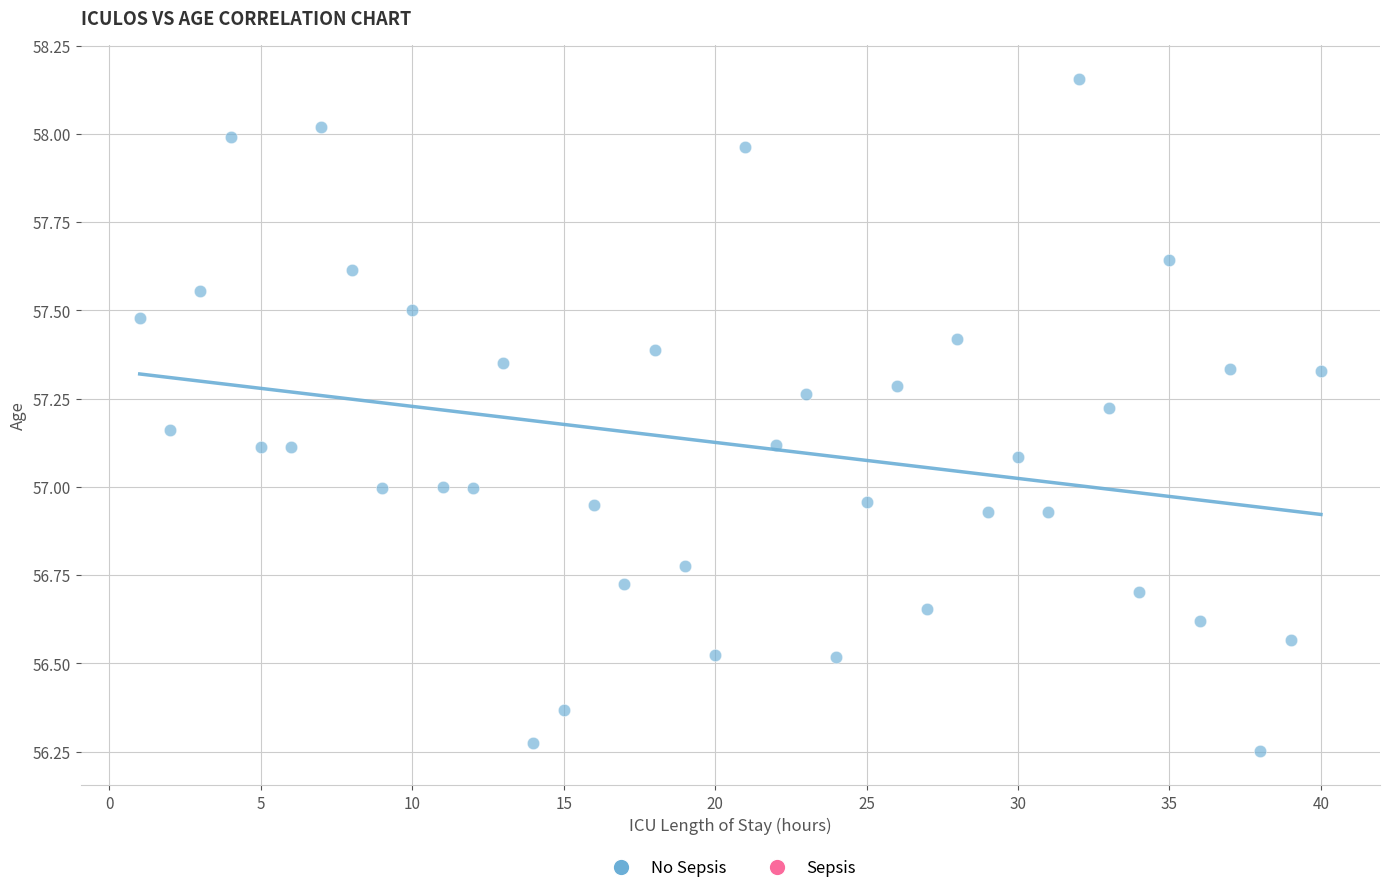

What is the range of Y values (max minus min)?

1.9